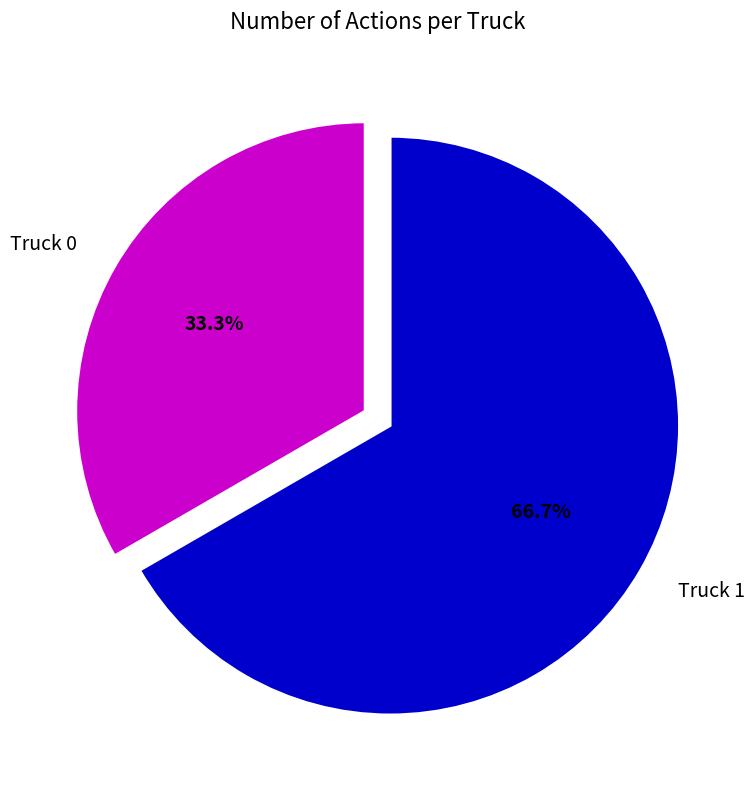

Is there any slice that represents more than half of the pie?

Yes